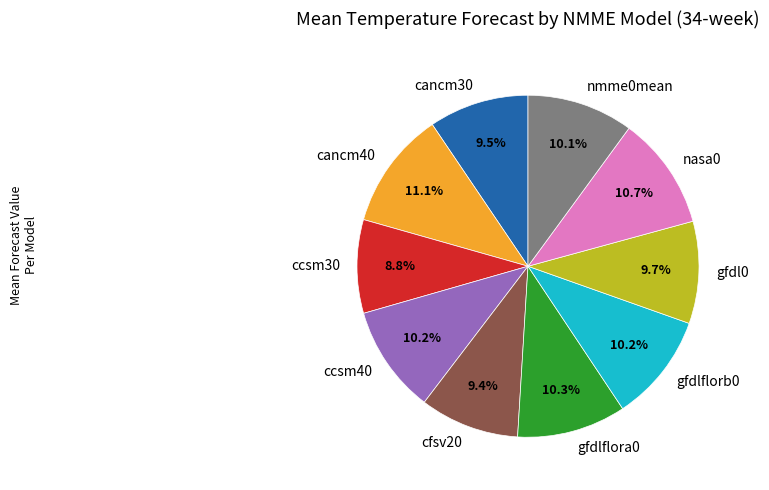

Count the number of slices in the pie.

10